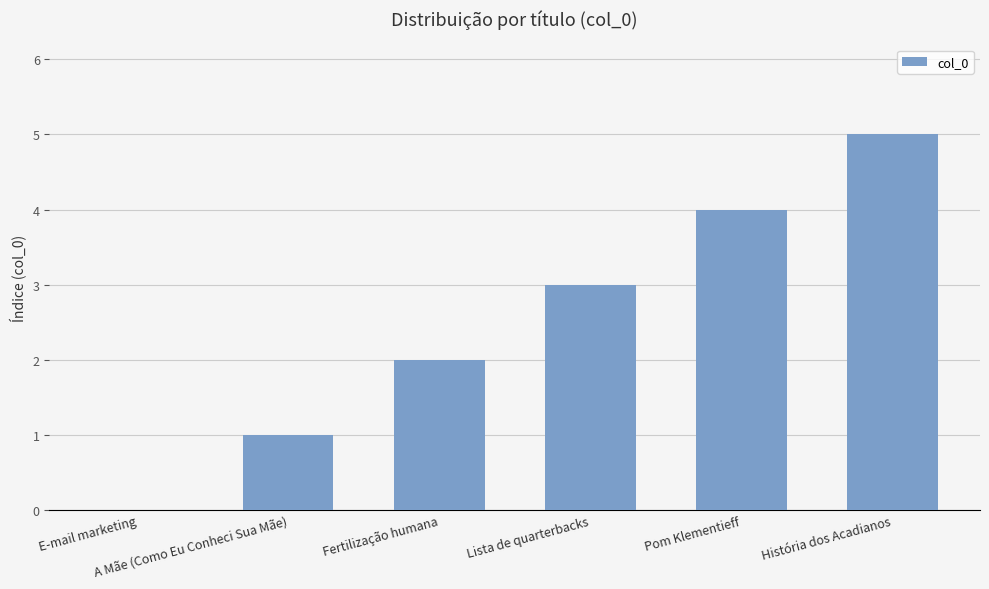

What is the sum of all values?

15